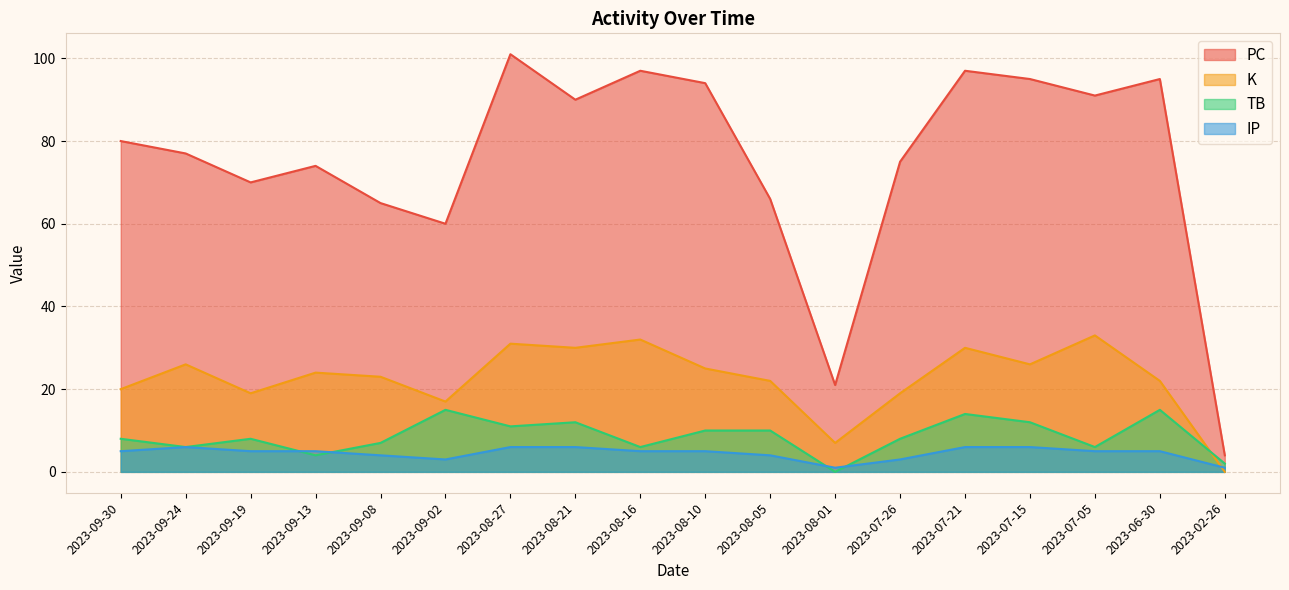

Reading left to right, extract all data points from this chart.

PC: 2023-09-30=80	2023-09-24=77	2023-09-19=70	2023-09-13=74	2023-09-08=65	2023-09-02=60	2023-08-27=101	2023-08-21=90	2023-08-16=97	2023-08-10=94	2023-08-05=66	2023-08-01=21	2023-07-26=75	2023-07-21=97	2023-07-15=95	2023-07-05=91	2023-06-30=95	2023-02-26=4
K: 2023-09-30=20	2023-09-24=26	2023-09-19=19	2023-09-13=24	2023-09-08=23	2023-09-02=17	2023-08-27=31	2023-08-21=30	2023-08-16=32	2023-08-10=25	2023-08-05=22	2023-08-01=7	2023-07-26=19	2023-07-21=30	2023-07-15=26	2023-07-05=33	2023-06-30=22	2023-02-26=0
TB: 2023-09-30=8	2023-09-24=6	2023-09-19=8	2023-09-13=4	2023-09-08=7	2023-09-02=15	2023-08-27=11	2023-08-21=12	2023-08-16=6	2023-08-10=10	2023-08-05=10	2023-08-01=0	2023-07-26=8	2023-07-21=14	2023-07-15=12	2023-07-05=6	2023-06-30=15	2023-02-26=2
IP: 2023-09-30=5	2023-09-24=6	2023-09-19=5	2023-09-13=5	2023-09-08=4	2023-09-02=3	2023-08-27=6	2023-08-21=6	2023-08-16=5	2023-08-10=5	2023-08-05=4	2023-08-01=1	2023-07-26=3	2023-07-21=6	2023-07-15=6	2023-07-05=5	2023-06-30=5	2023-02-26=1